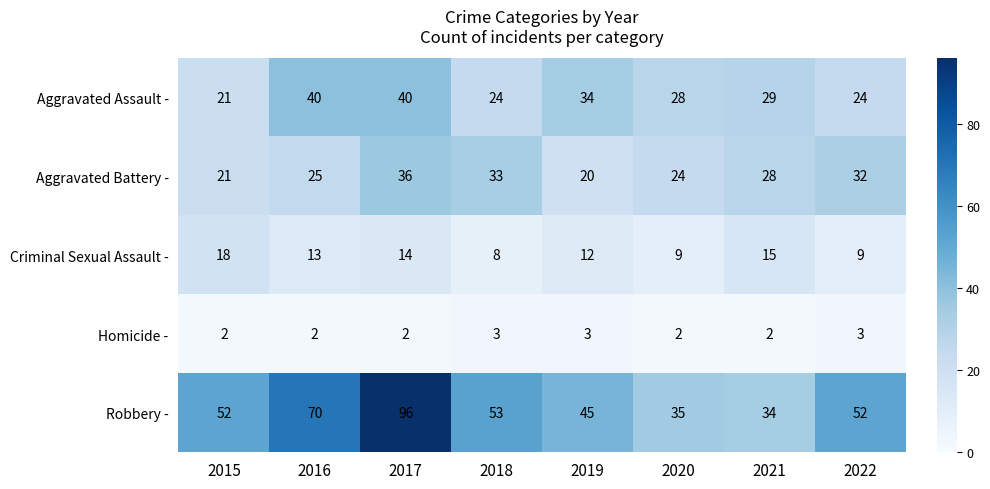

At which label is Criminal Sexual Assault - closest to 13?

2016